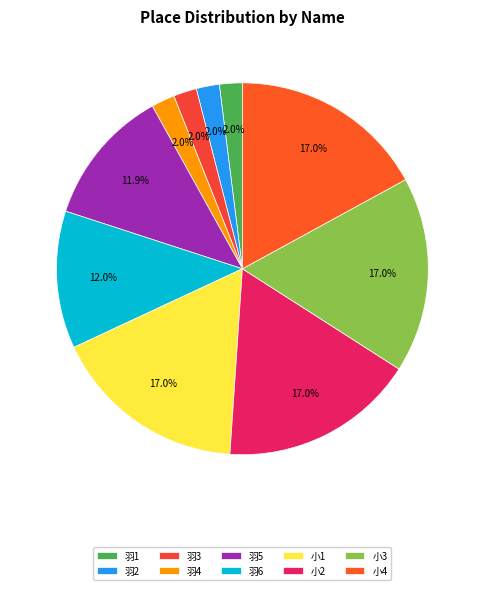

Combined, do 羽3 and 羽6 account for over 50%?

No